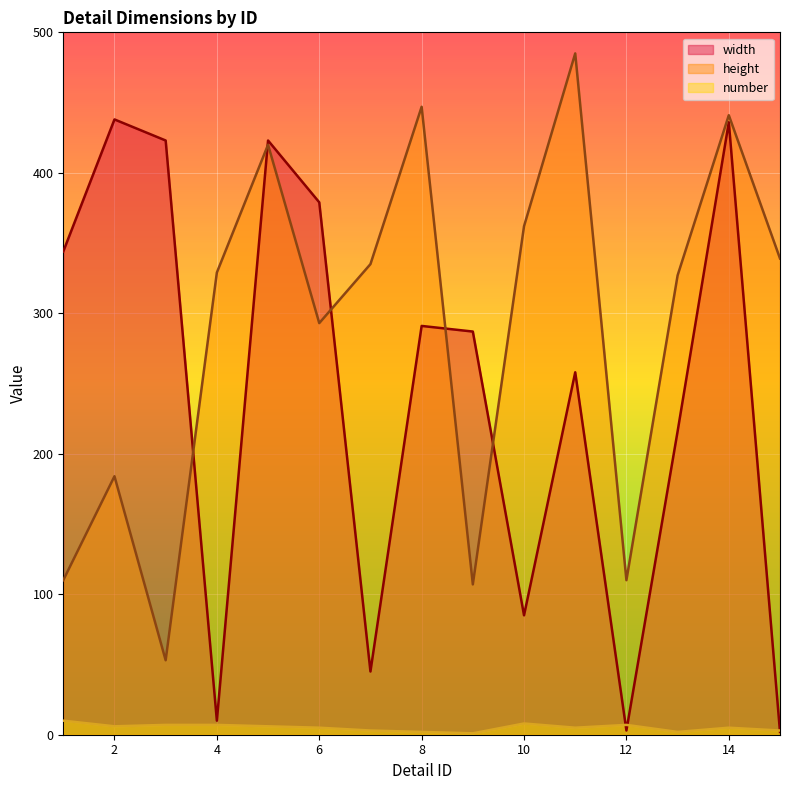

Where is height nearest to the value 269?

6